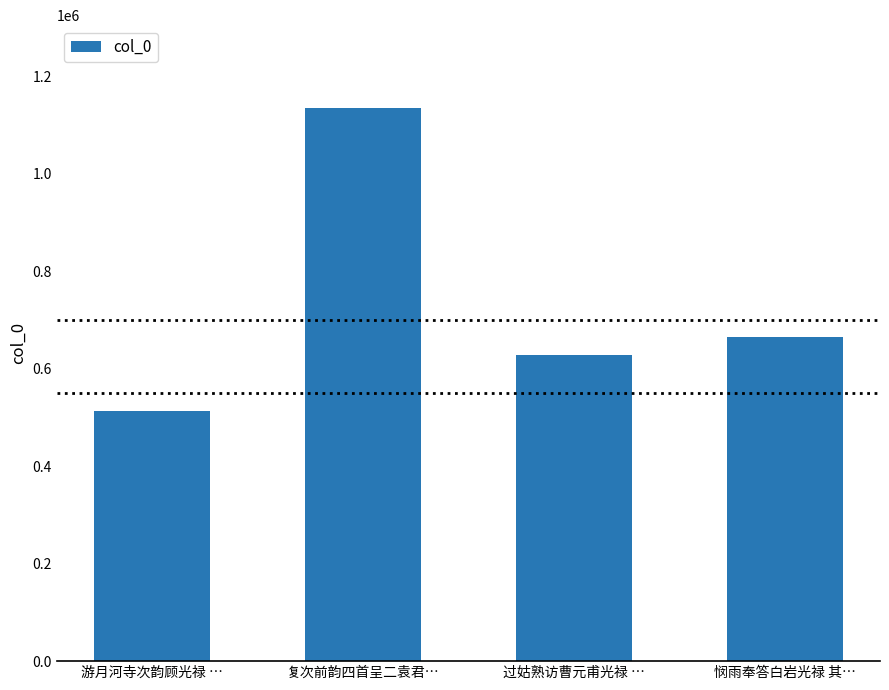

The chart shows a value of 1006440 at 悯雨奉答白岩光禄 其…. True or false?

False